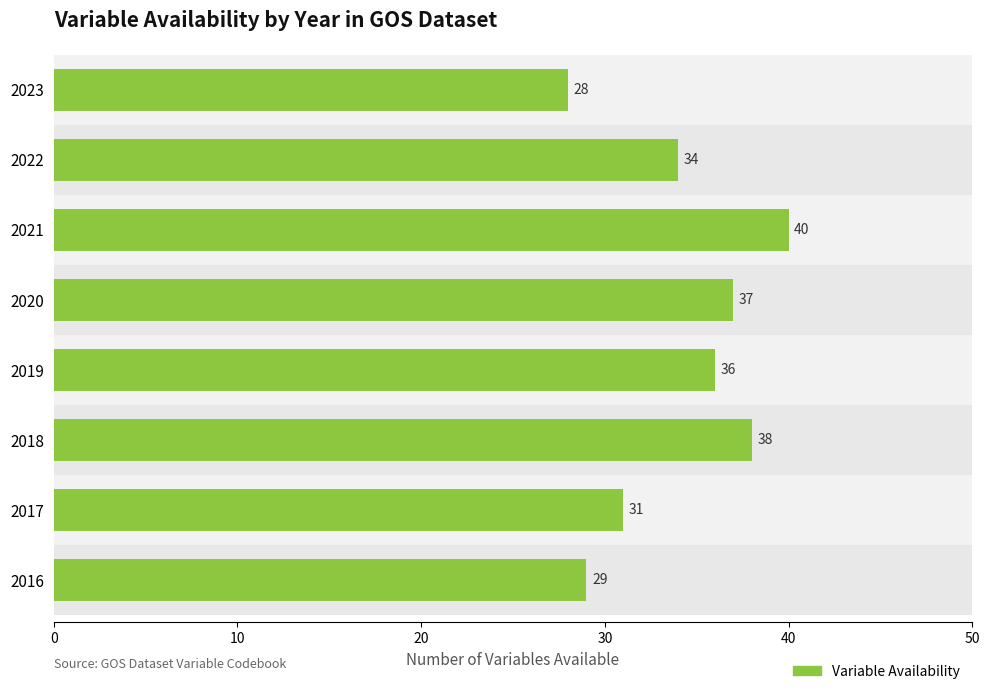

True or false: the data shows 14 at 2023.

False